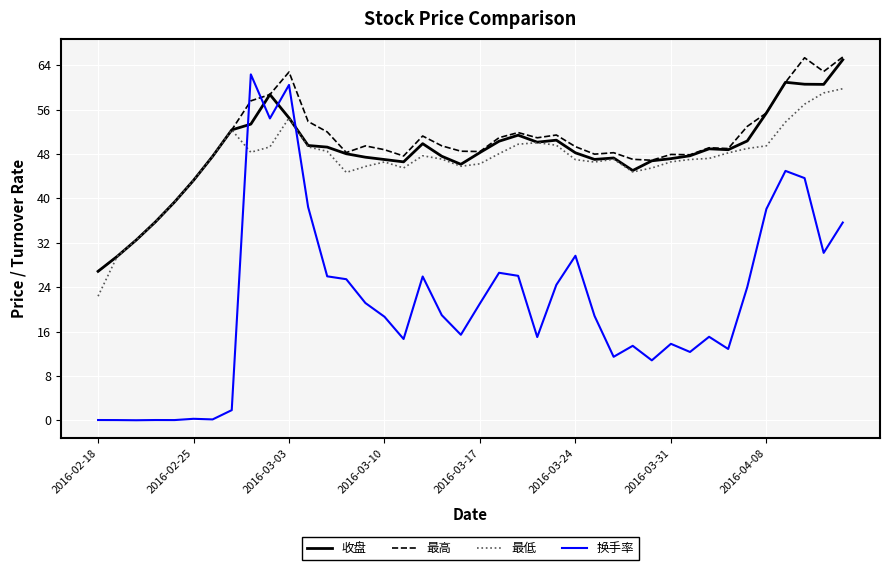

True or false: 收盘 and 换手率 intersect in this chart.

True